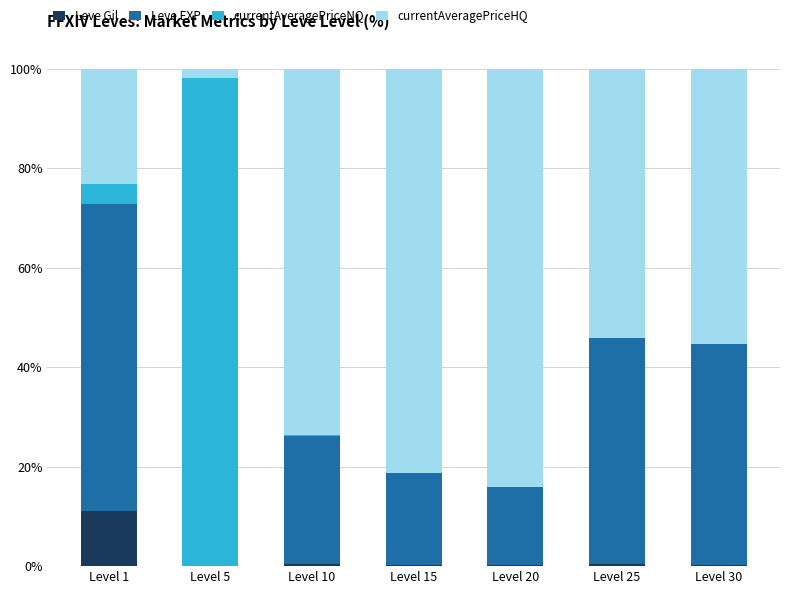

What is the maximum value for Leve Gil?

11.1